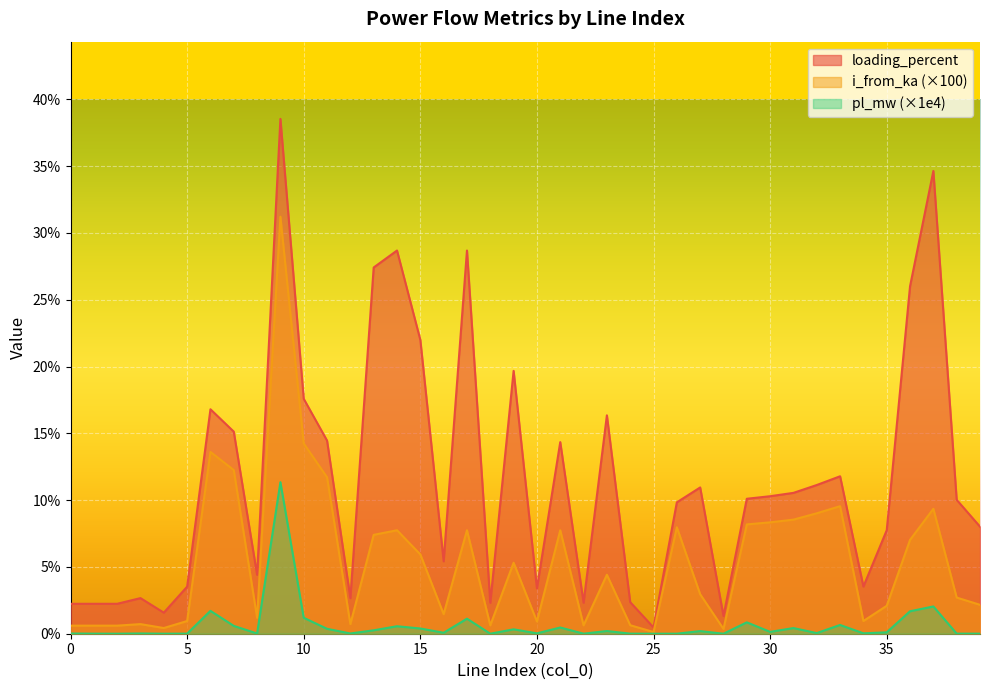

What is the value of the loading_percent point at the 20th from the left?

19.7